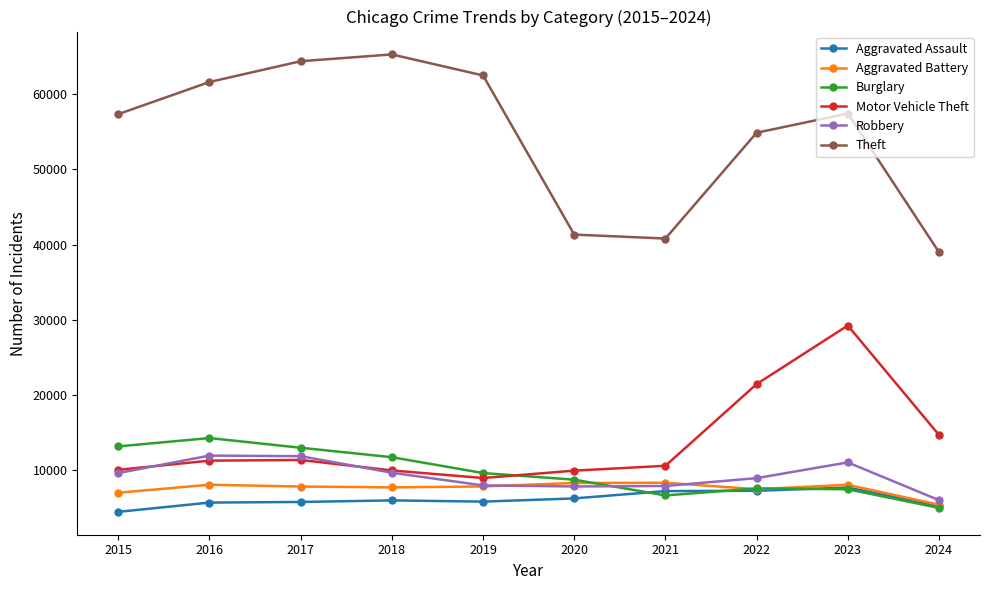

How many times do Burglary and Robbery cross each other?

1